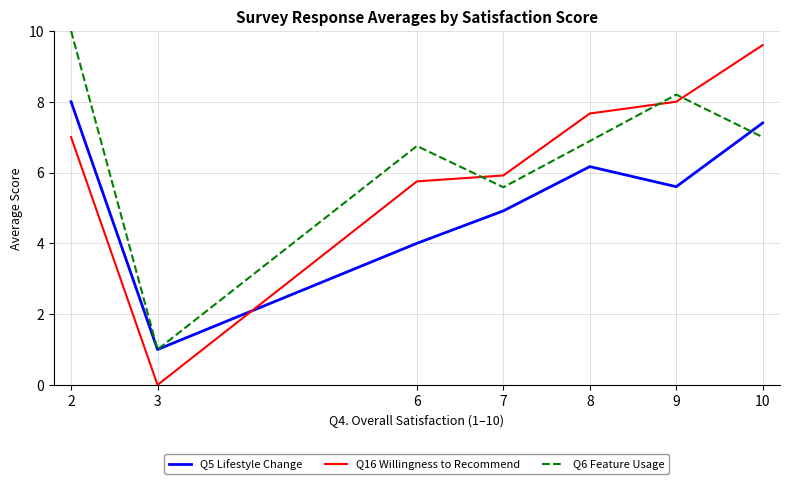

Reading left to right, transcribe all the data shown in this chart.

Q5 Lifestyle Change: 8.0	1.0	4.0	4.9	6.2	5.6	7.4
Q16 Willingness to Recommend: 7.0	0.0	5.8	5.9	7.7	8.0	9.6
Q6 Feature Usage: 10.0	1.0	6.8	5.6	6.9	8.2	7.0